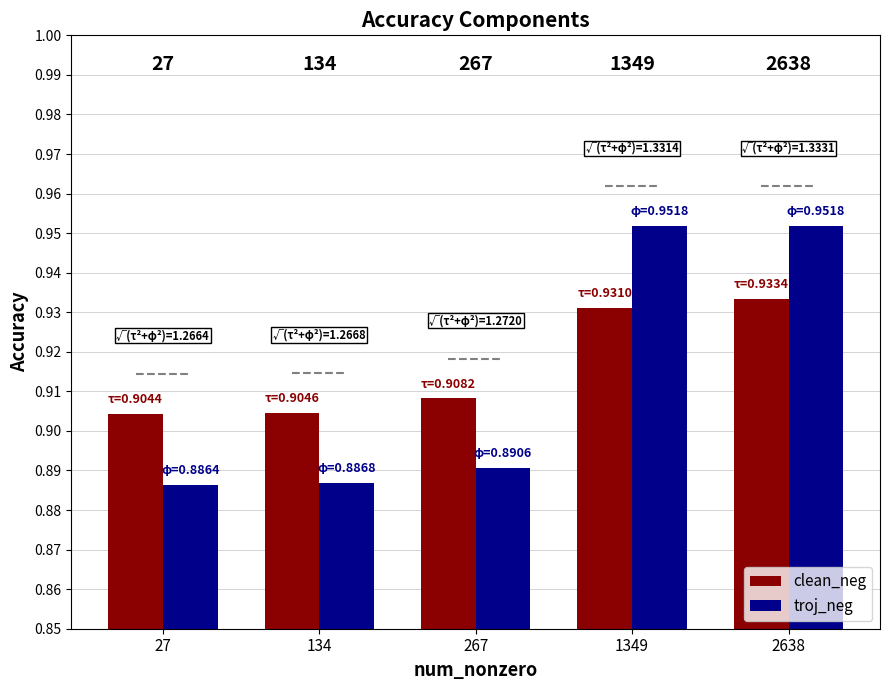

Reading left to right, what are all the values shown in this chart?

clean_neg: 0.9	0.9	0.9	0.9	0.9
troj_neg: 0.9	0.9	0.9	1.0	1.0